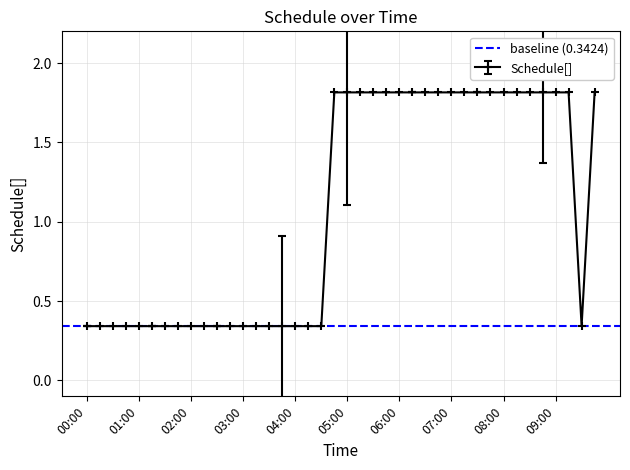

What is the ratio of the value at 06:15 to the value at 05:15?

1.0